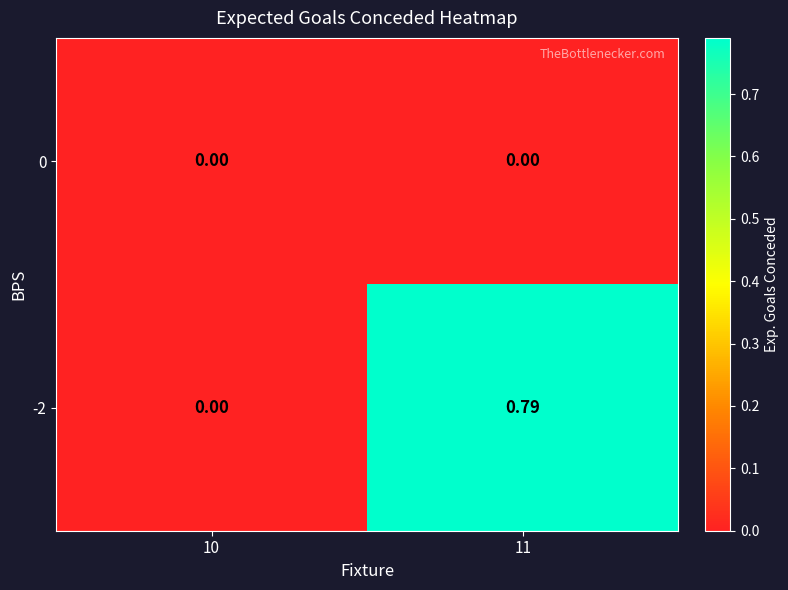

Is the value of -2 at 11 greater than the value of 0 at 10?

Yes